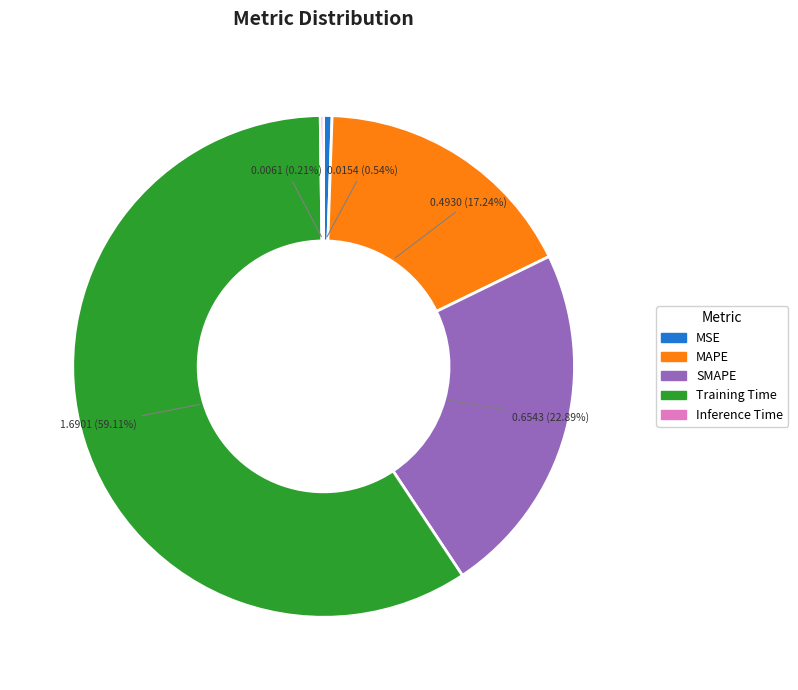

What percentage do MAPE and SMAPE together represent?

40.1%